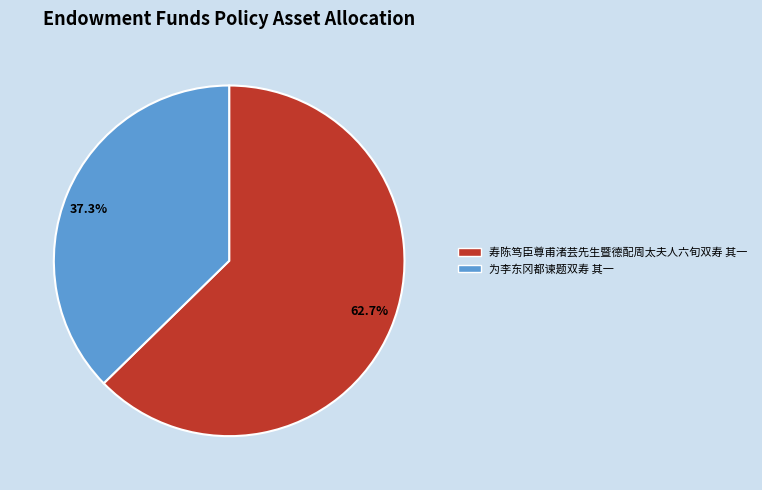

Rank the categories by value from lowest to highest.

为李东冈都谏题双寿 其一, 寿陈笃臣尊甫渚芸先生暨德配周太夫人六旬双寿 其一